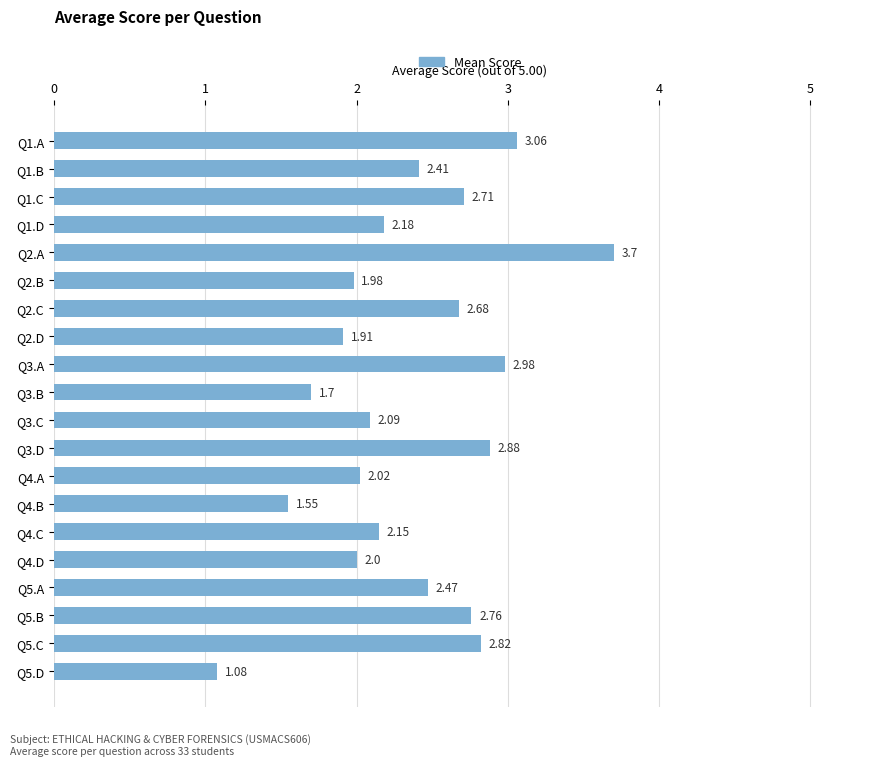

Rank the categories by value from highest to lowest.

Q2.A, Q1.A, Q3.A, Q3.D, Q5.C, Q5.B, Q1.C, Q2.C, Q5.A, Q1.B, Q1.D, Q4.C, Q3.C, Q4.A, Q4.D, Q2.B, Q2.D, Q3.B, Q4.B, Q5.D